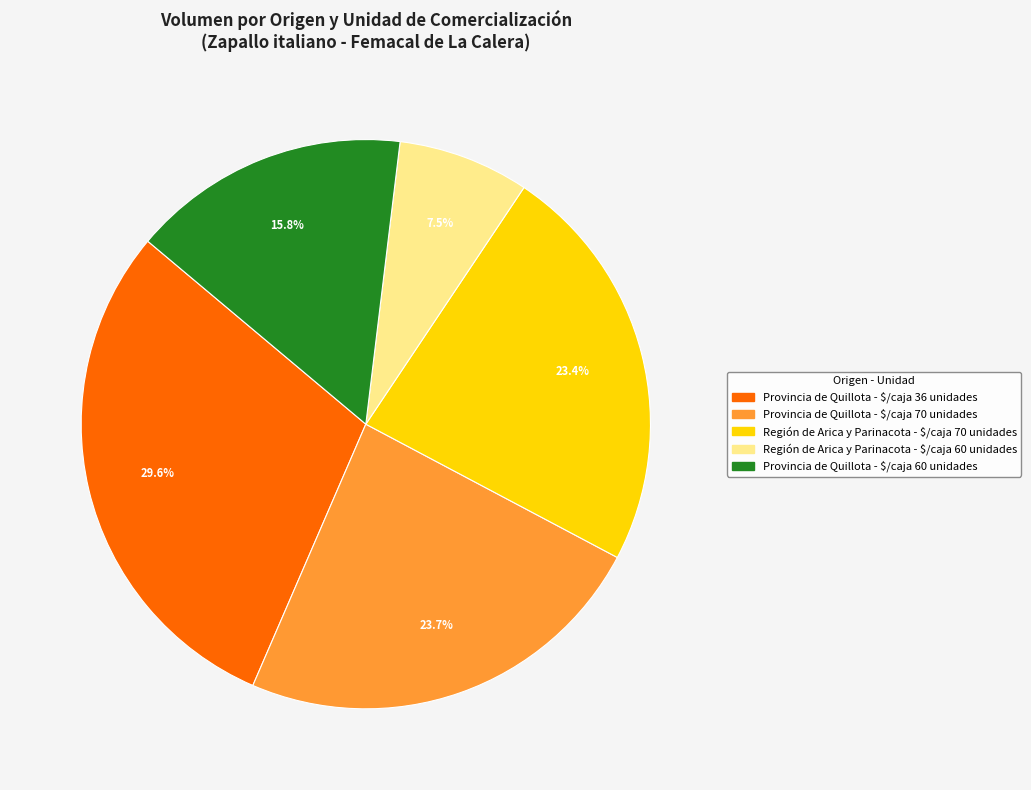

Does any single category account for the majority?

No